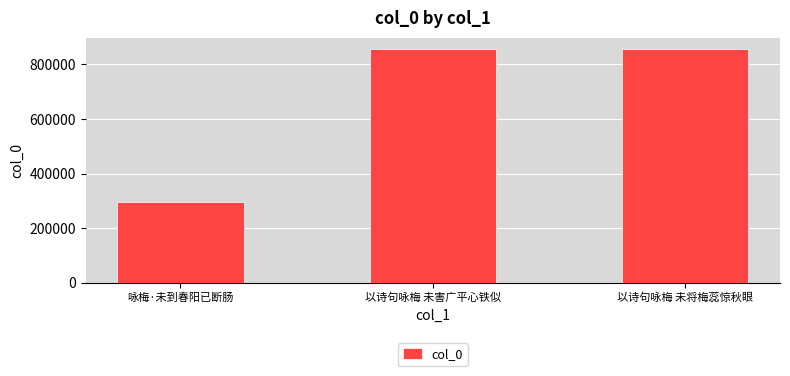

What is the label of the 2nd bar from the left?

以诗句咏梅 未害广平心铁似